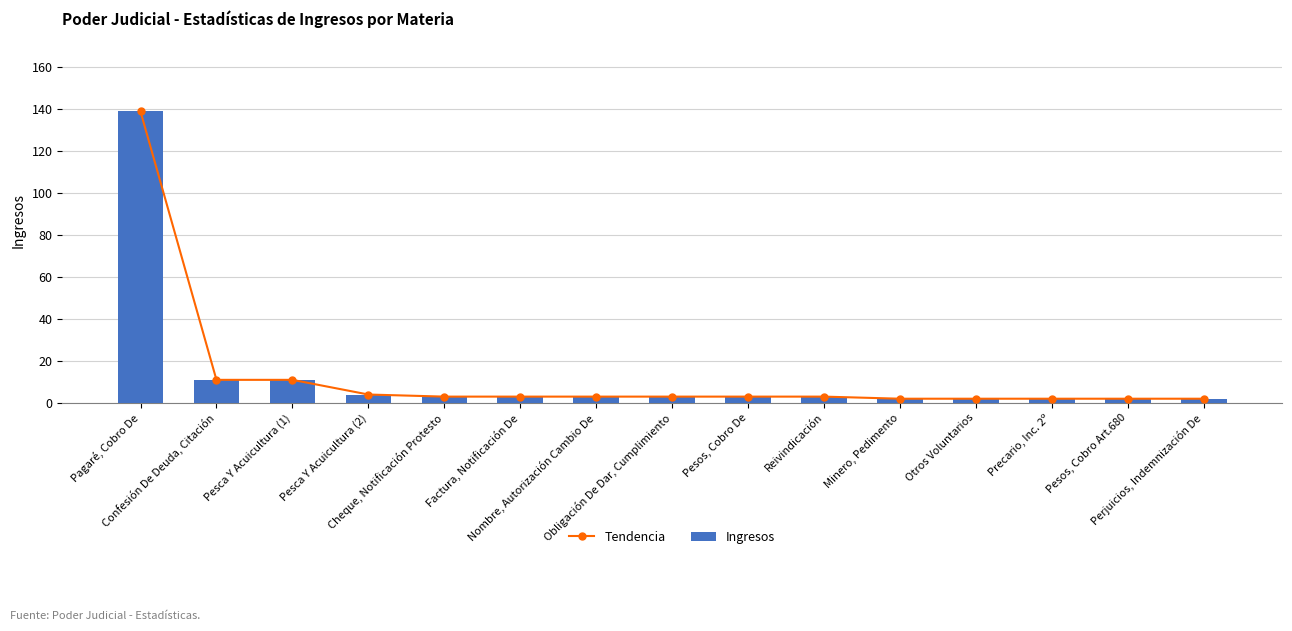

What is the average value of the Tendencia series?

13